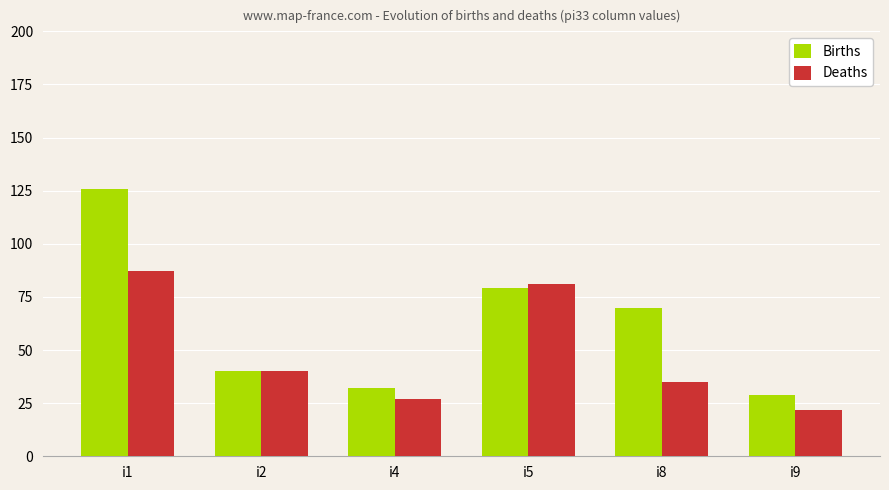

At how many categories does at least one series exceed 80?

2